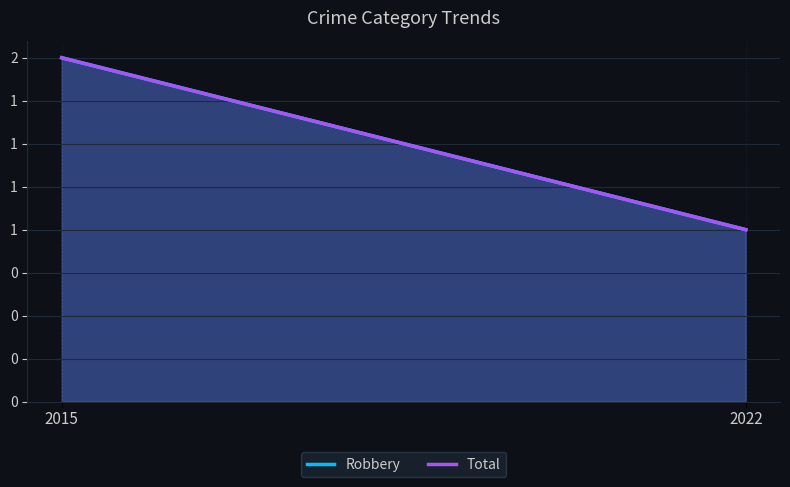

Count the Robbery values in the range 1 to 2.

2